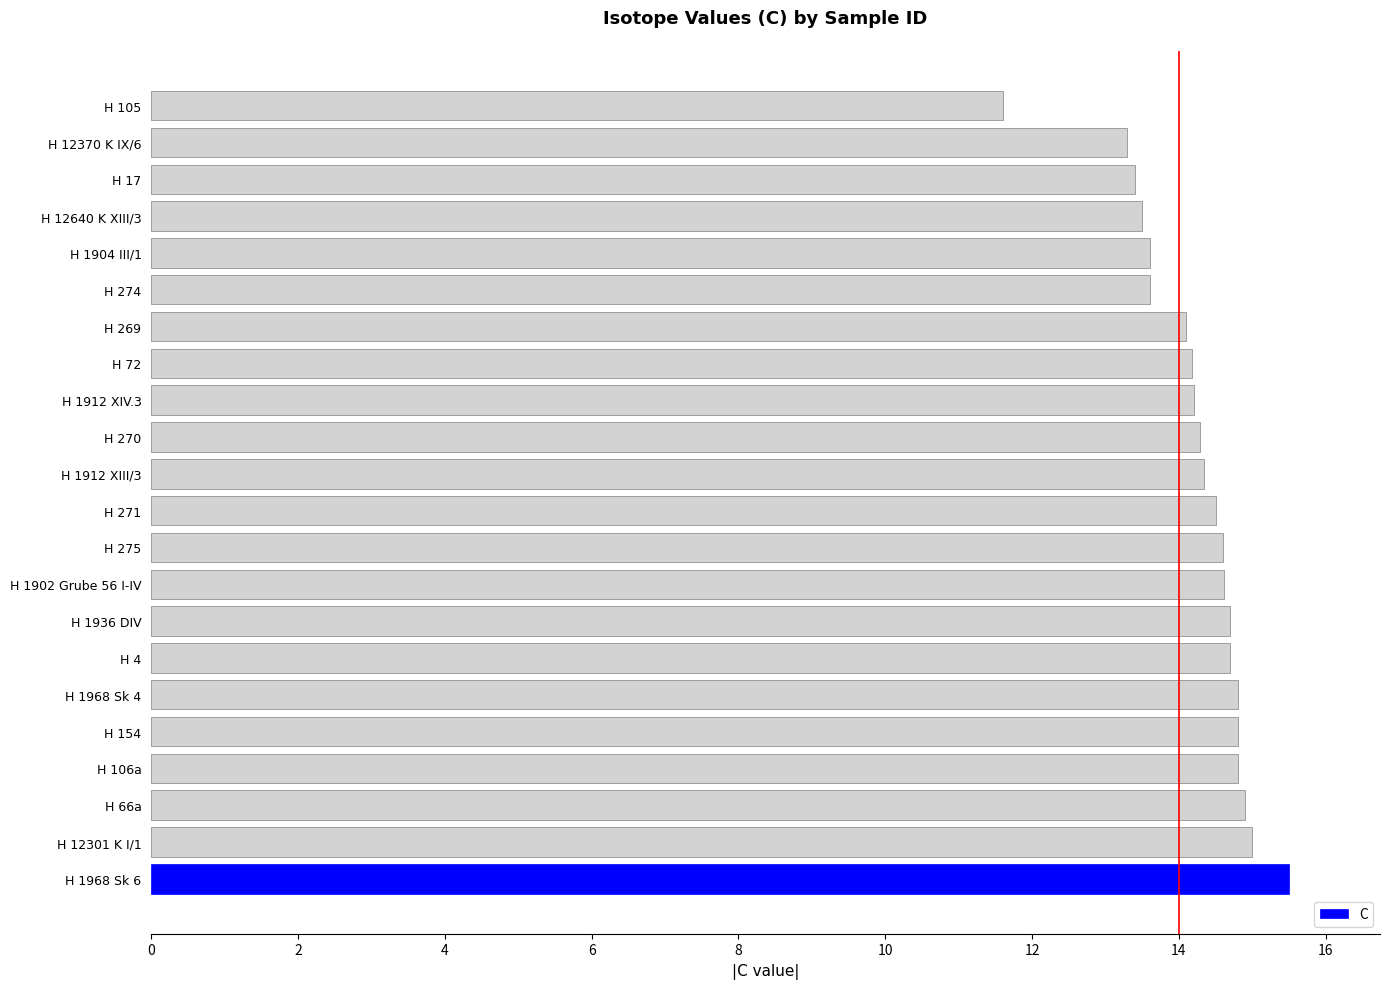

What is the difference between the values at H 105 and H 1904 III/1?

2.0